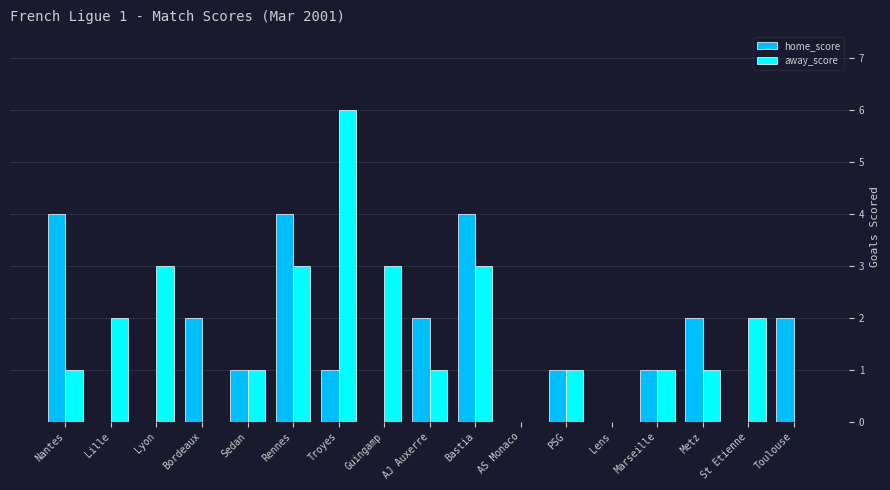

What is the sum of the away_score values at Metz and AJ Auxerre?

2